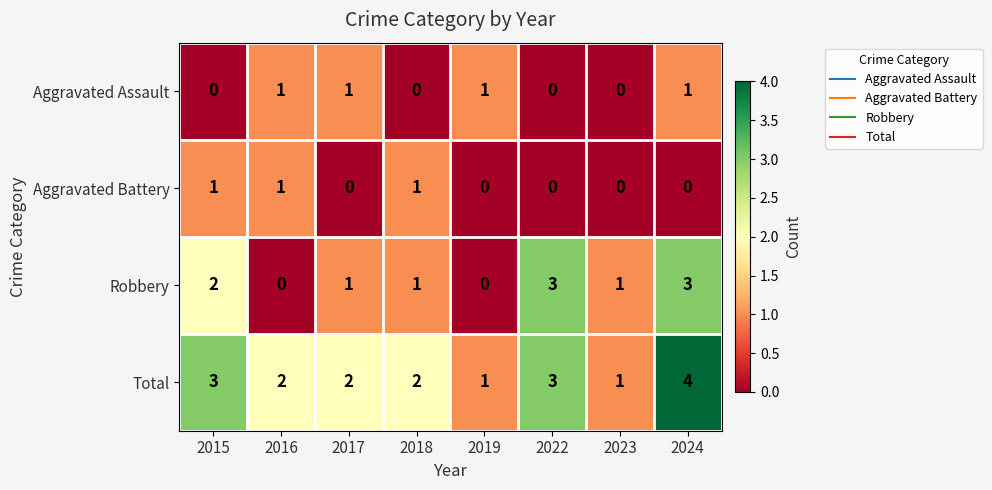

Which series has the largest total across all categories?

Total